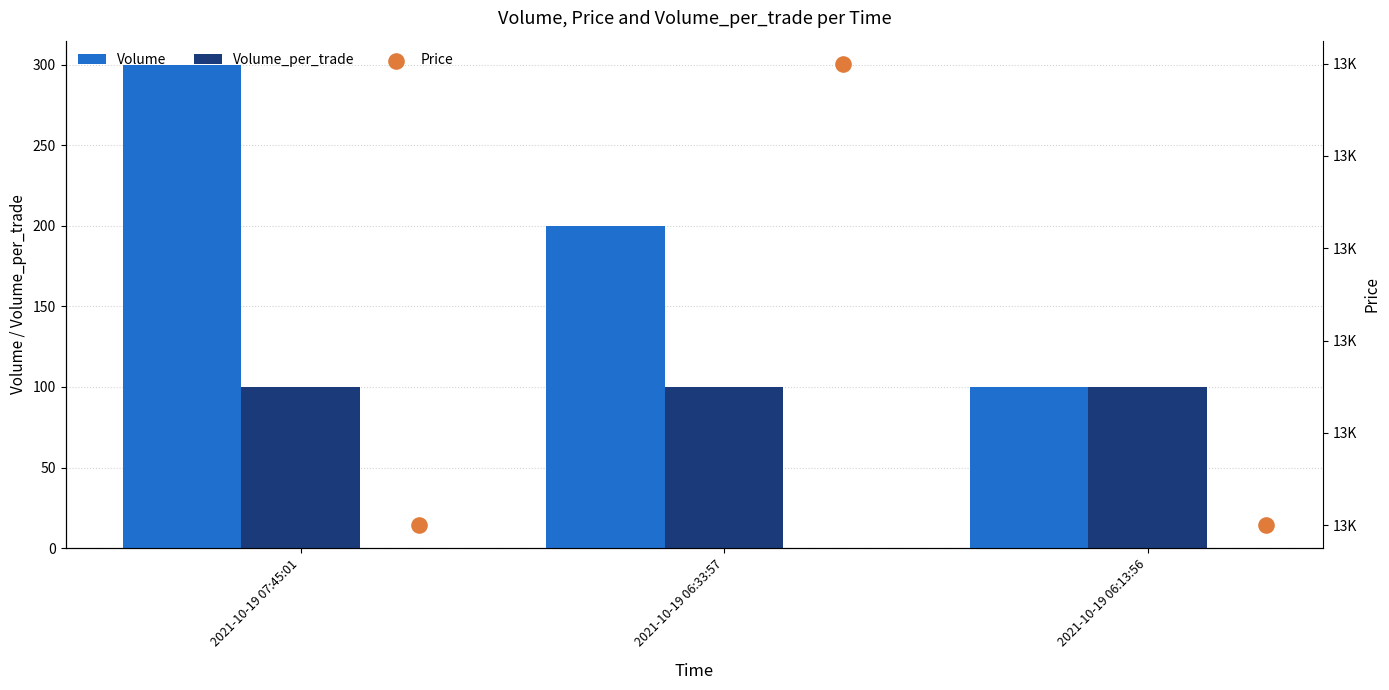

Which series has the largest total across all categories?

Price